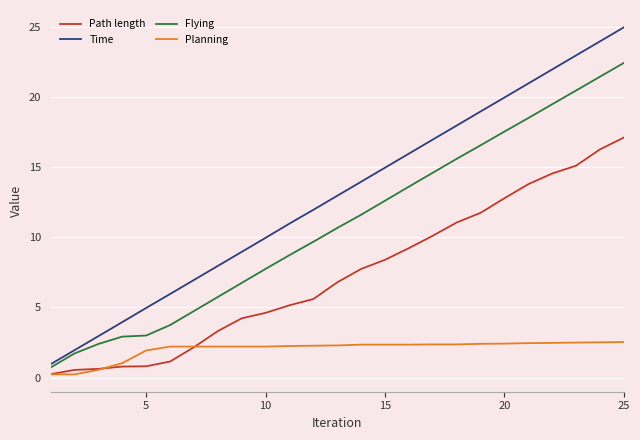

What is the minimum value for Flying?

0.7